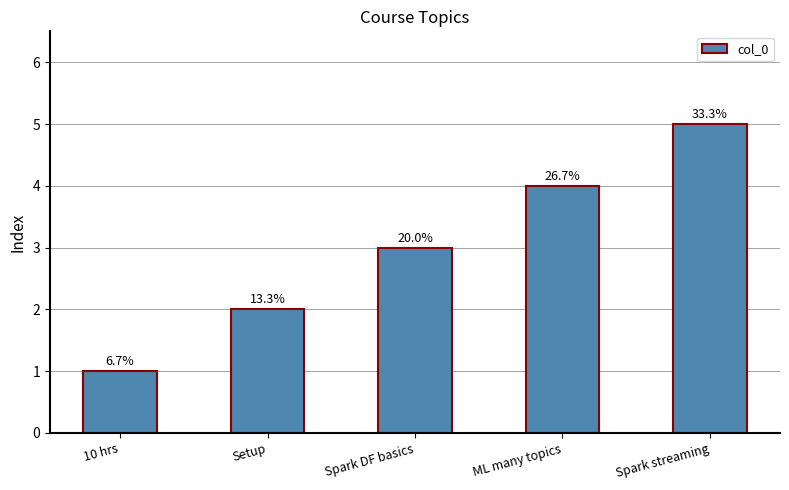

Rank the categories by value from highest to lowest.

Spark streaming, ML many topics, Spark DF basics, Setup, 10 hrs